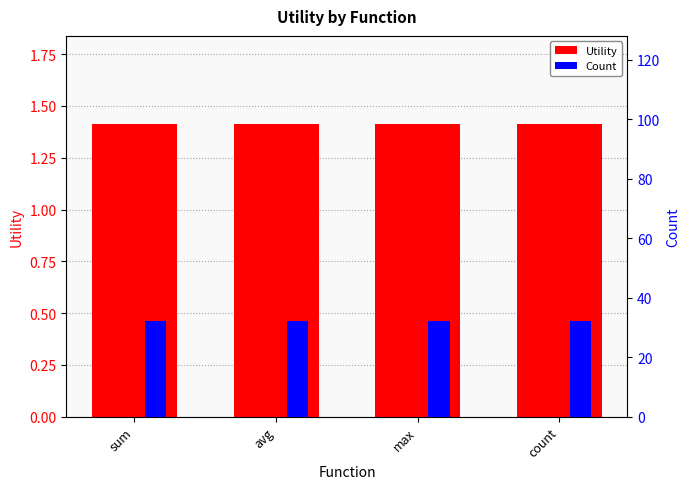

What is the approximate value of Count at avg?

32.0